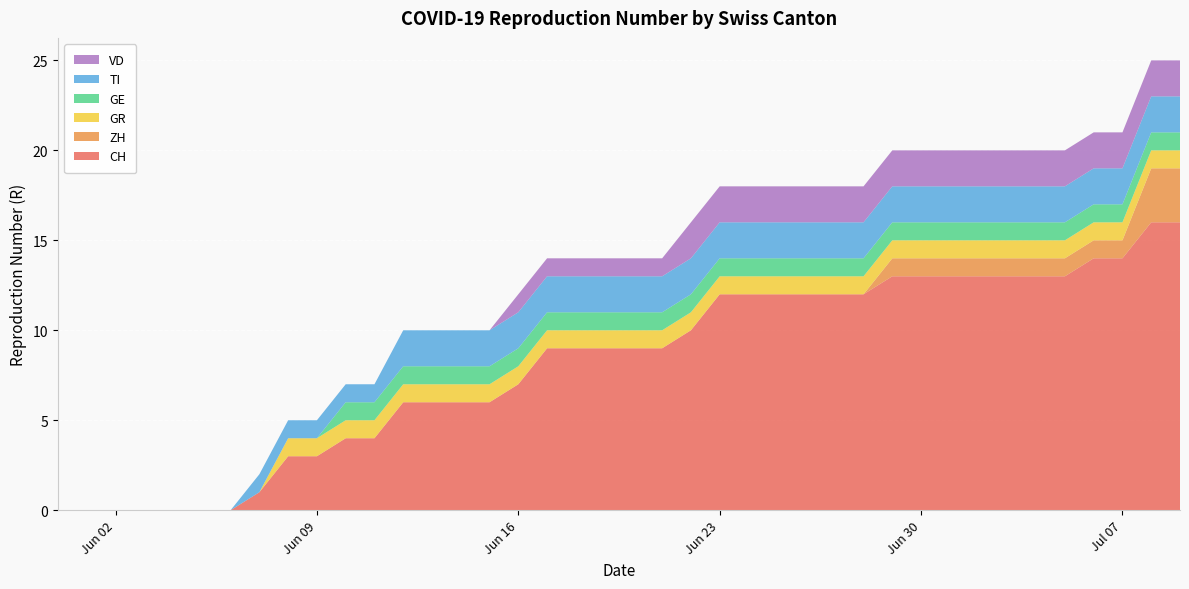

Reading right to left, what are all the values shown in this chart?

CH: 16	16	14	14	13	13	13	13	13	13	13	12	12	12	12	12	12	10	9	9	9	9	9	7	6	6	6	6	4	4	3	3	1	0	0	0	0	0	0	0
ZH: 3	3	1	1	1	1	1	1	1	1	1	0	0	0	0	0	0	0	0	0	0	0	0	0	0	0	0	0	0	0	0	0	0	0	0	0	0	0	0	0
GR: 1	1	1	1	1	1	1	1	1	1	1	1	1	1	1	1	1	1	1	1	1	1	1	1	1	1	1	1	1	1	1	1	0	0	0	0	0	0	0	0
GE: 1	1	1	1	1	1	1	1	1	1	1	1	1	1	1	1	1	1	1	1	1	1	1	1	1	1	1	1	1	1	0	0	0	0	0	0	0	0	0	0
TI: 2	2	2	2	2	2	2	2	2	2	2	2	2	2	2	2	2	2	2	2	2	2	2	2	2	2	2	2	1	1	1	1	1	0	0	0	0	0	0	0
VD: 2	2	2	2	2	2	2	2	2	2	2	2	2	2	2	2	2	2	1	1	1	1	1	1	0	0	0	0	0	0	0	0	0	0	0	0	0	0	0	0